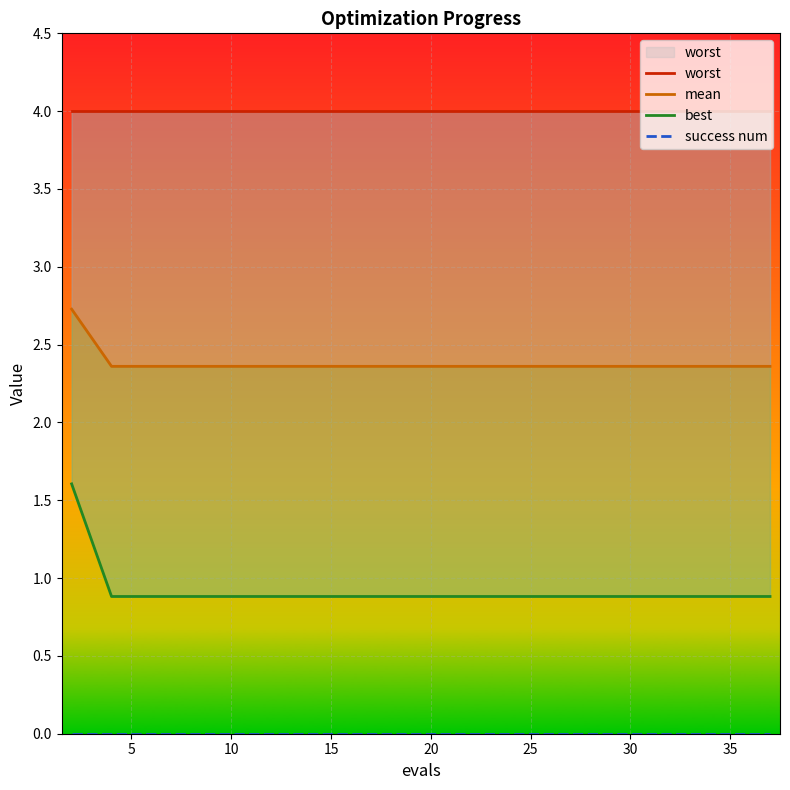

List the series in order of their overall mean, lowest first.

success num, best, mean, worst